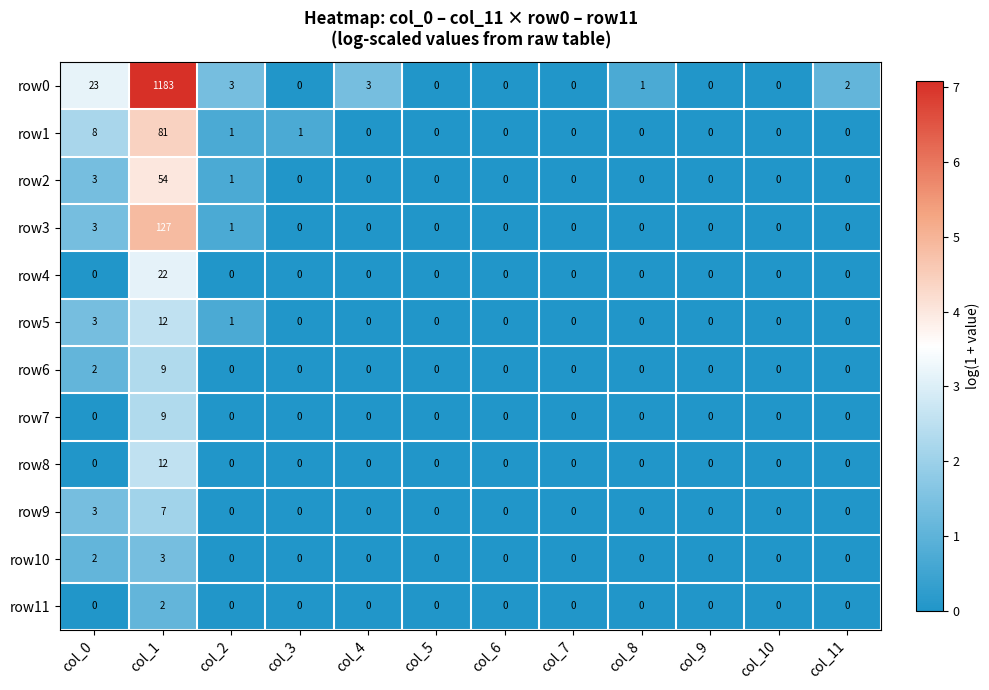

Which series has the largest total across all categories?

row0